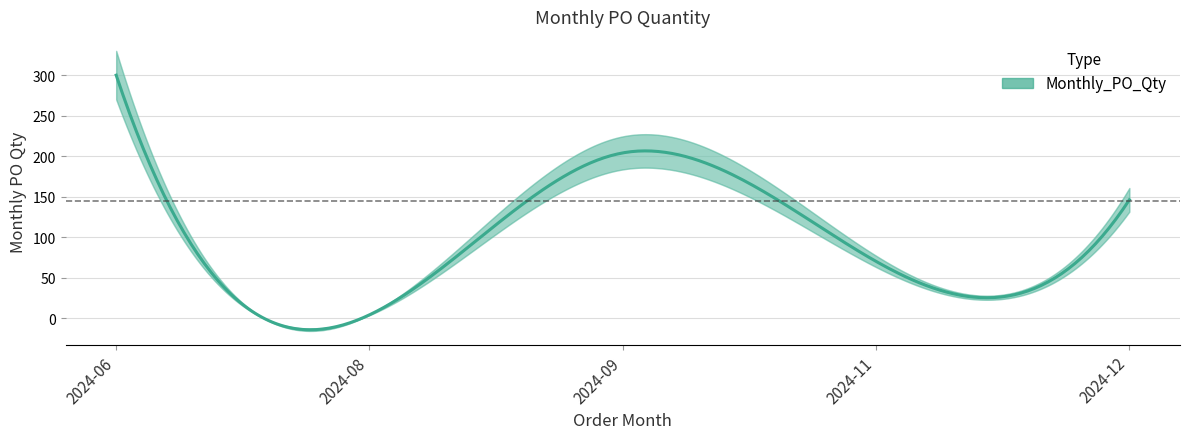

Is it true that the value at 2024-12 is 215?

False